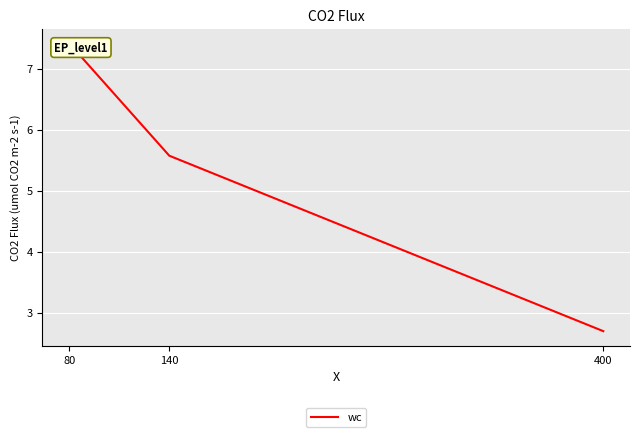

At which label is the value closest to 5?

140